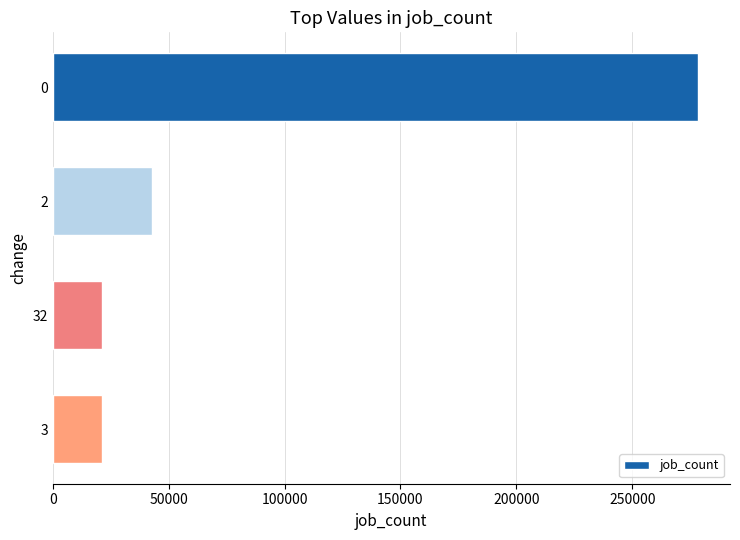

What is the smallest value displayed?

21402